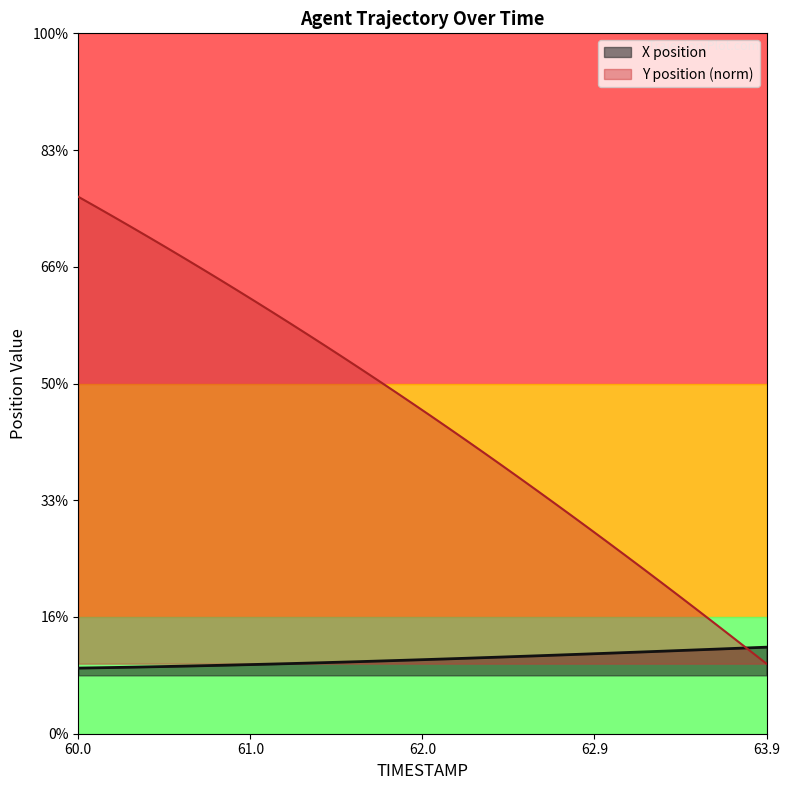

What is the average value of the Y series?

747.1